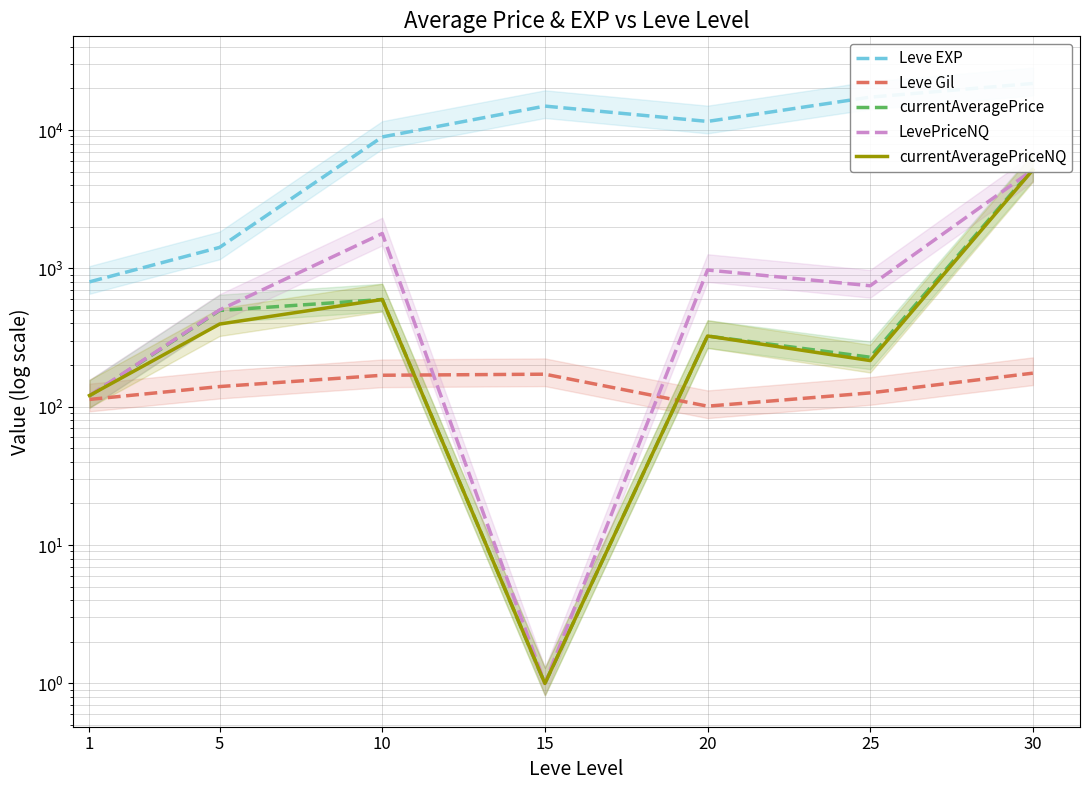

True or false: currentAveragePriceNQ has a value of 120.6 at 1.

True